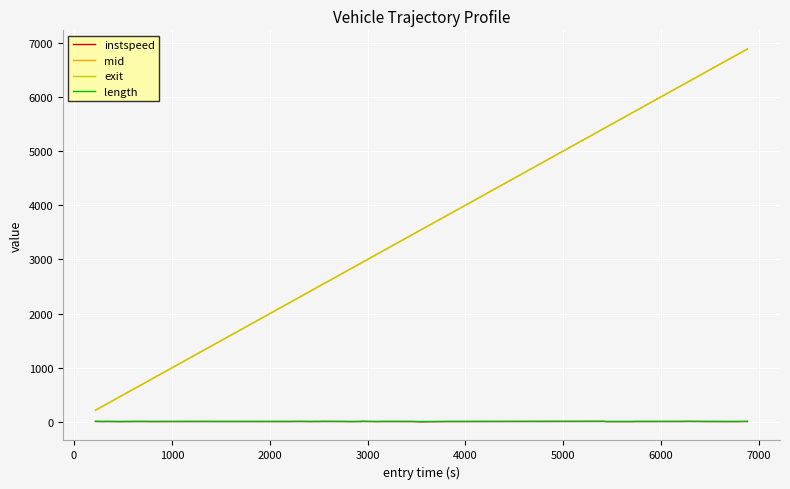

True or false: instspeed and mid cross at least once.

False